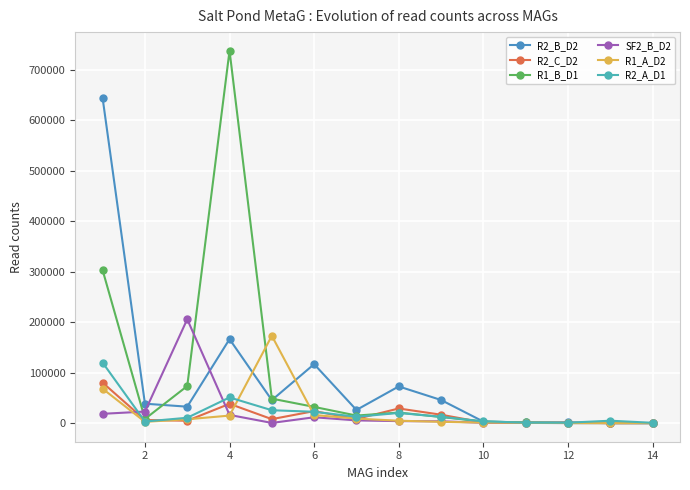

Is this an area chart (filled region under the line)?

No